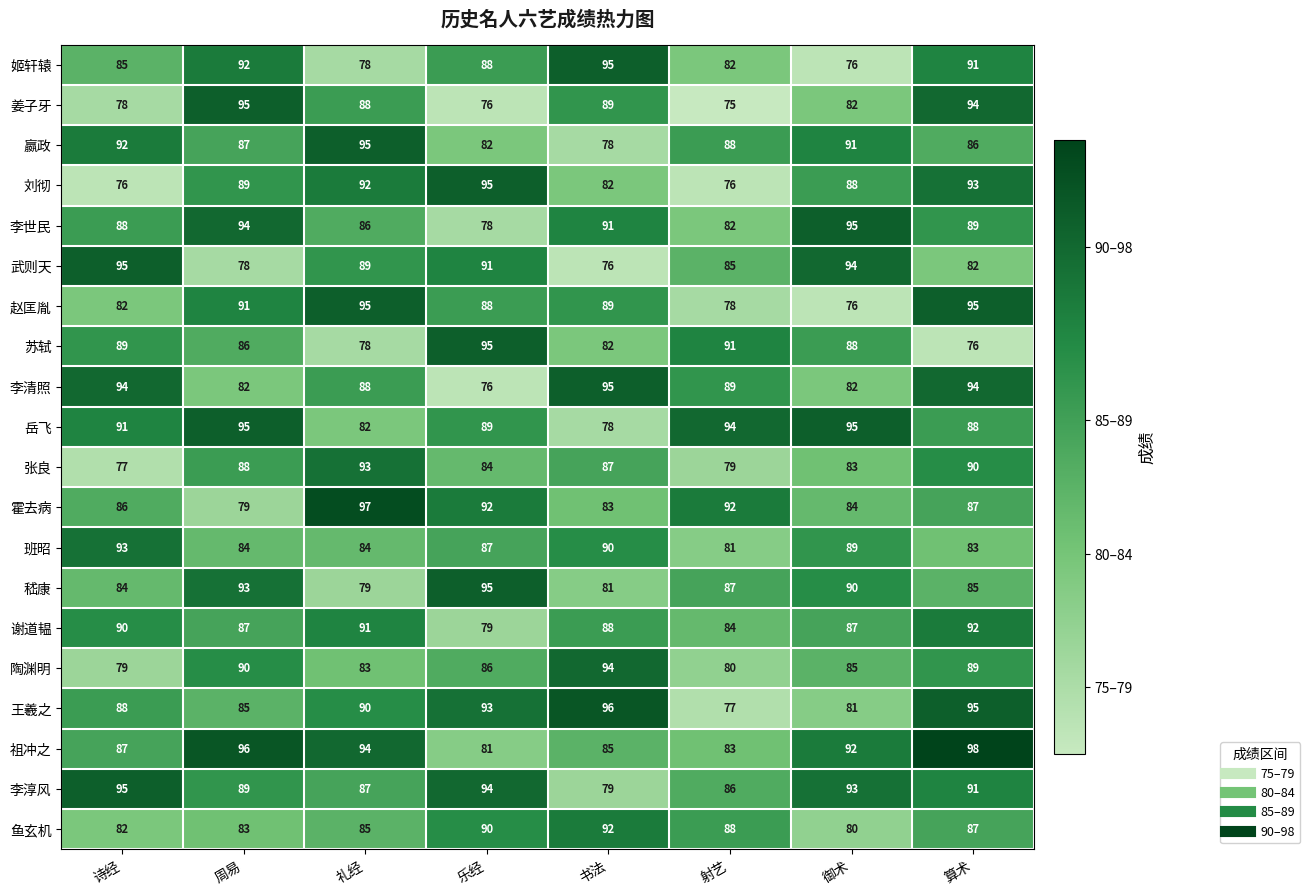

Rank the categories by 嵇康 value from highest to lowest.

乐经, 周易, 御术, 射艺, 算术, 诗经, 书法, 礼经